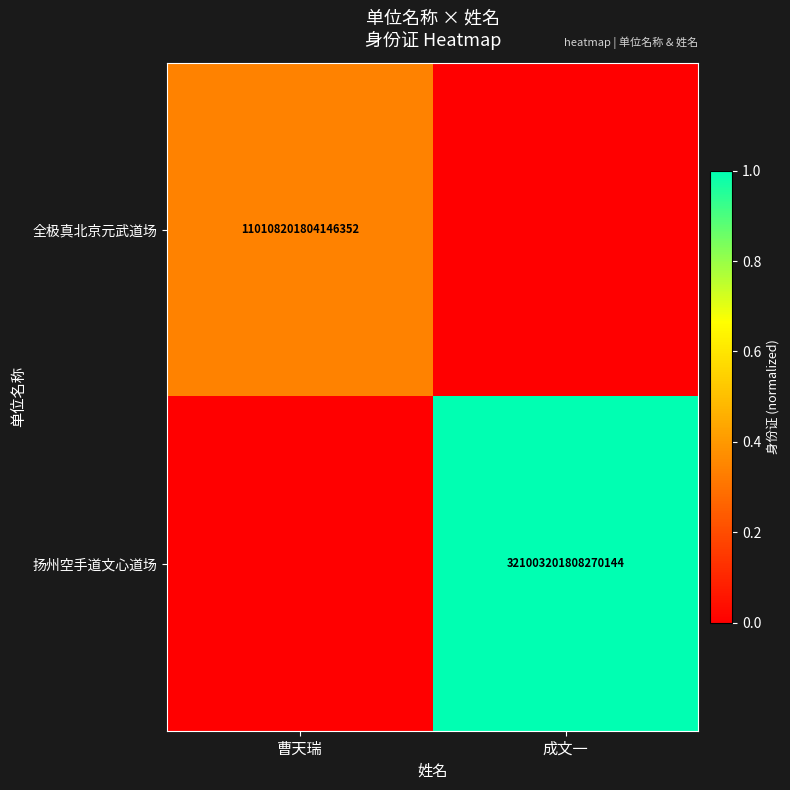

Is it true that 全极真北京元武道场 equals 110108201804146352 at 曹天瑞?

True